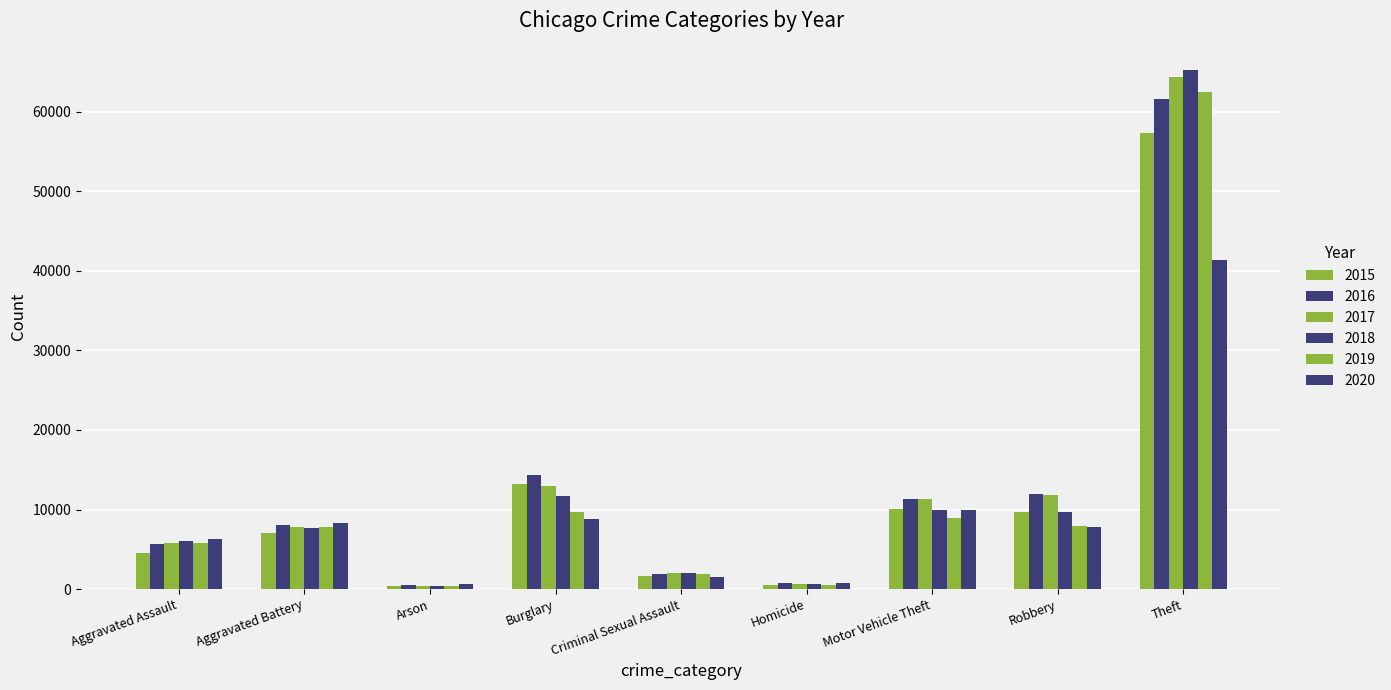

How many bars are there in total?

54